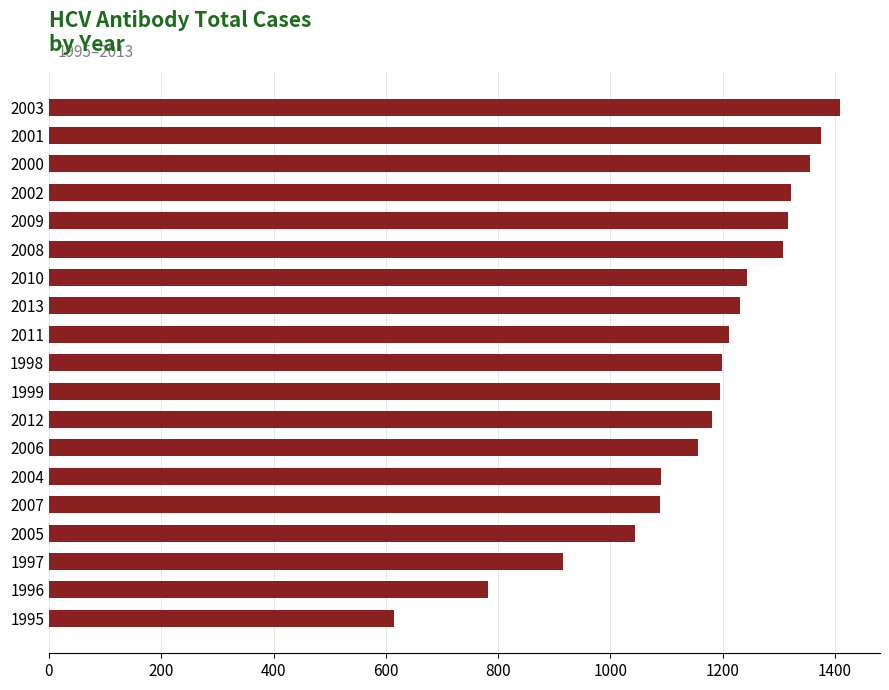

What is the difference between the maximum and second lowest values?

627